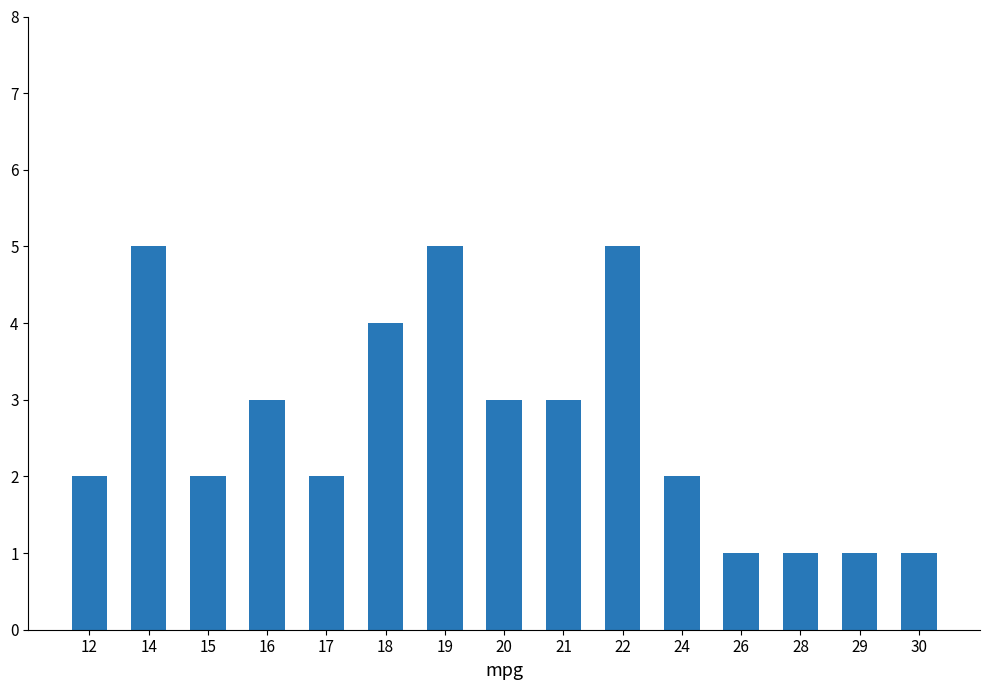

What is the value of the 13th bar from the left?

1